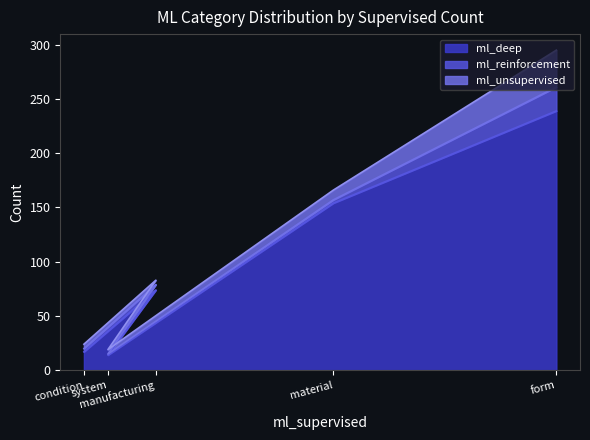

What is the sum of all ml_deep values?

498